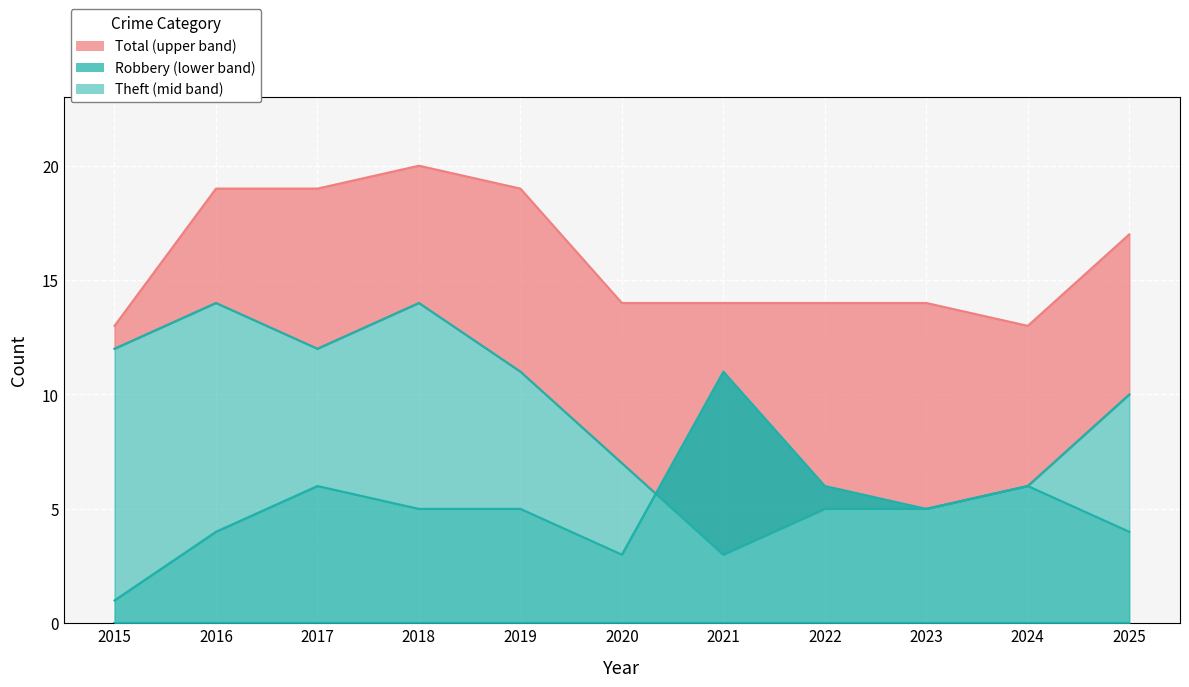

Where does the Robbery series first go above 5?

2017